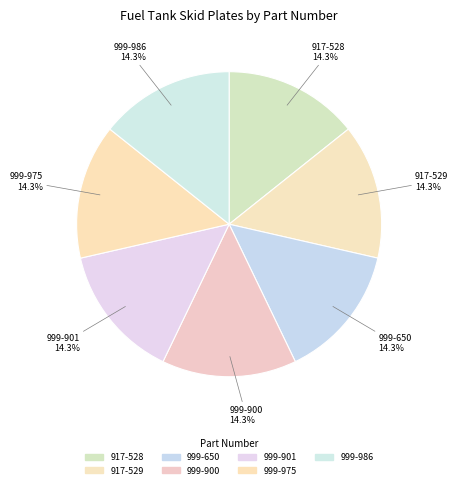

Does 999-650 account for over 50% of the chart?

No